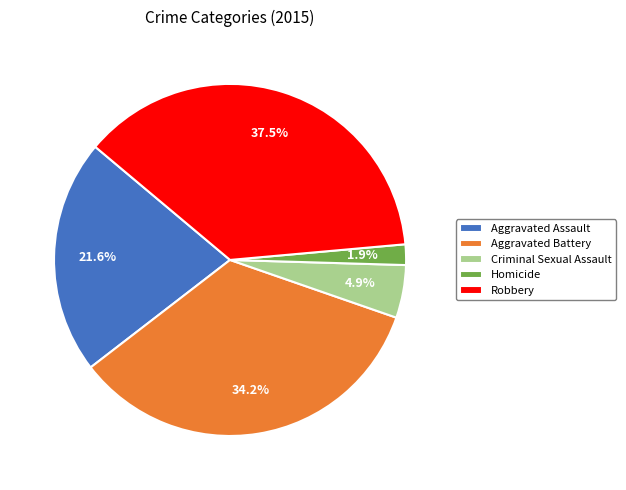

How many slices are in this pie chart?

5